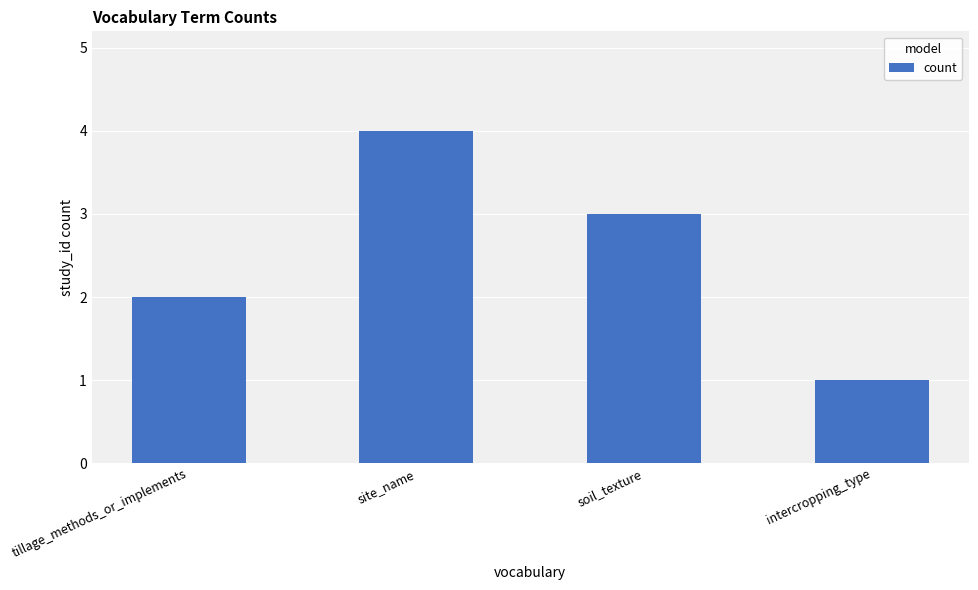

What is the ratio of the value at intercropping_type to the value at soil_texture?

0.3